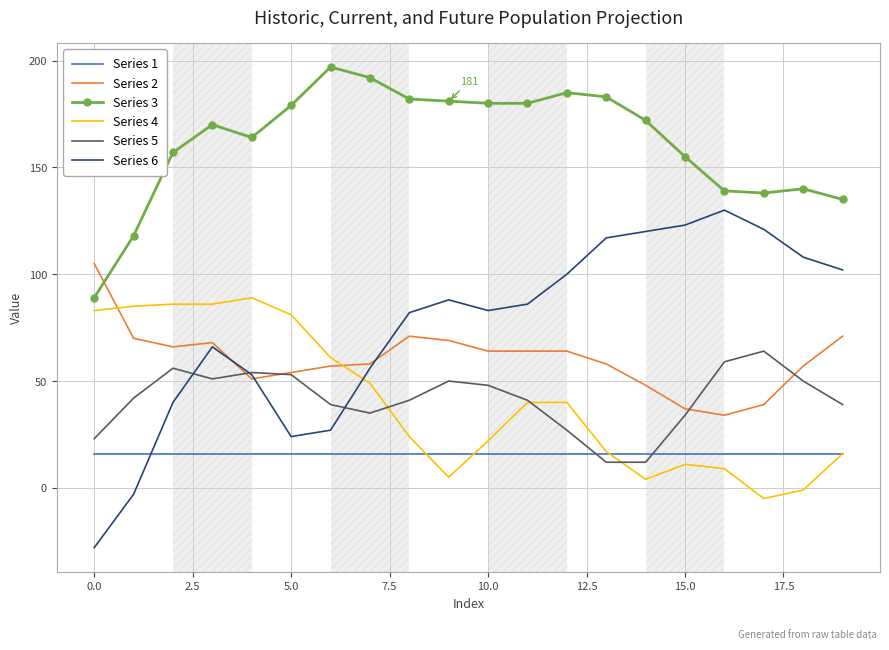

What is the minimum value shown in the chart?

-28